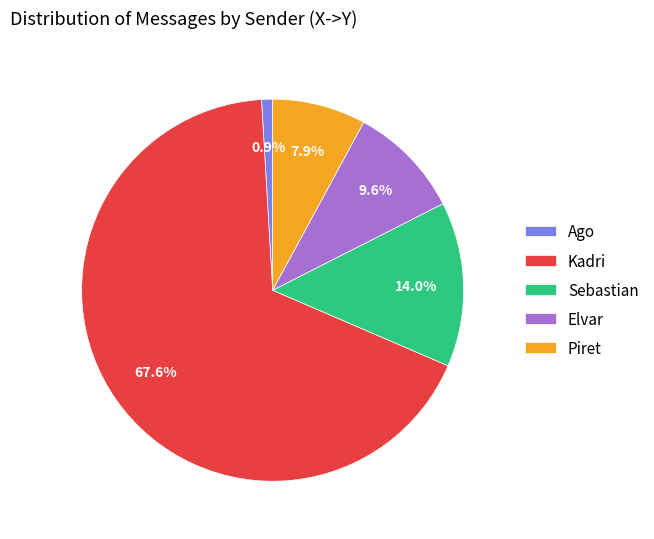

Count the number of slices in the pie.

5